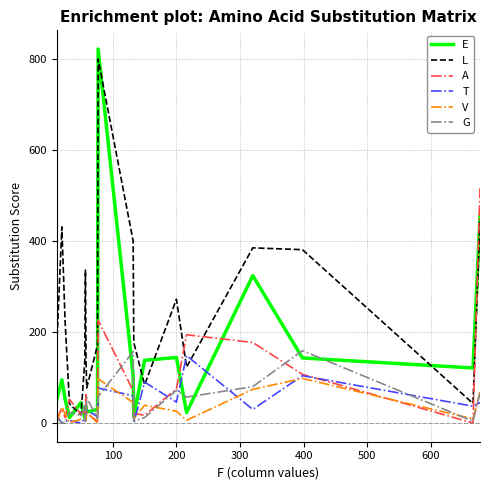

Which series has the largest range (max minus min)?

E